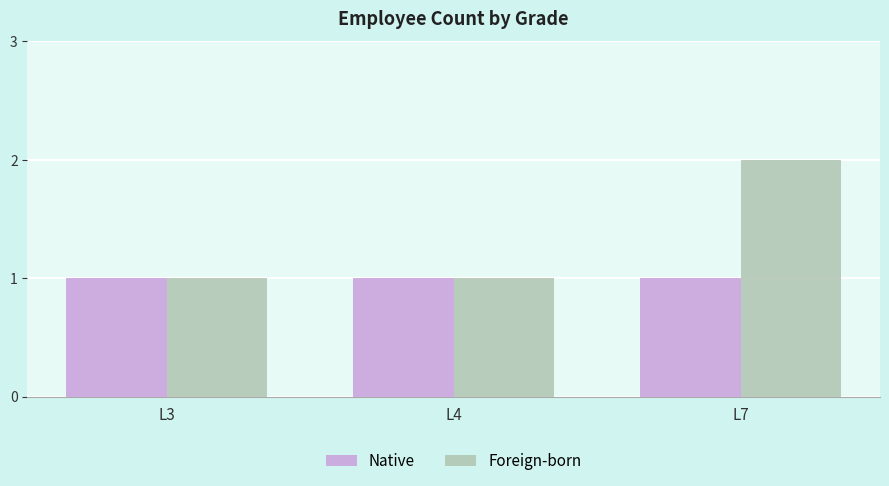

Is the value of Native at L7 greater than the value of Foreign-born at L7?

No